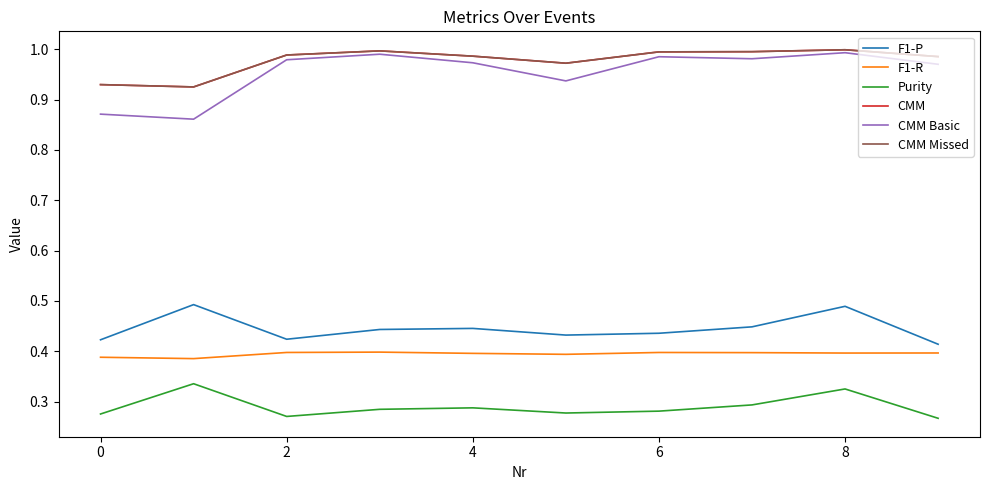

True or false: CMM Missed has more than 2 interior local peaks.

False